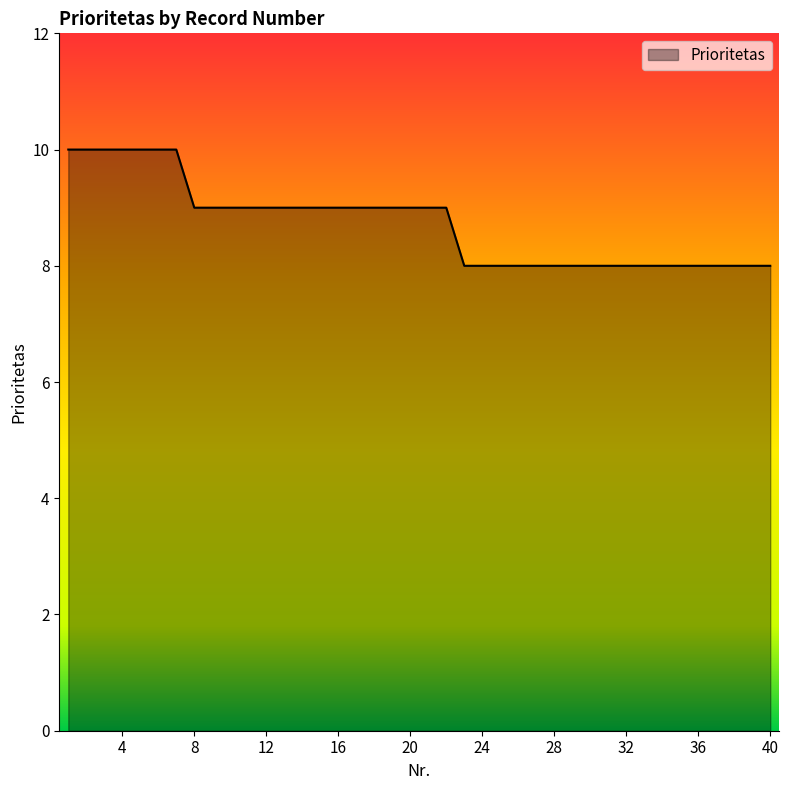

What is the smallest value displayed?

8